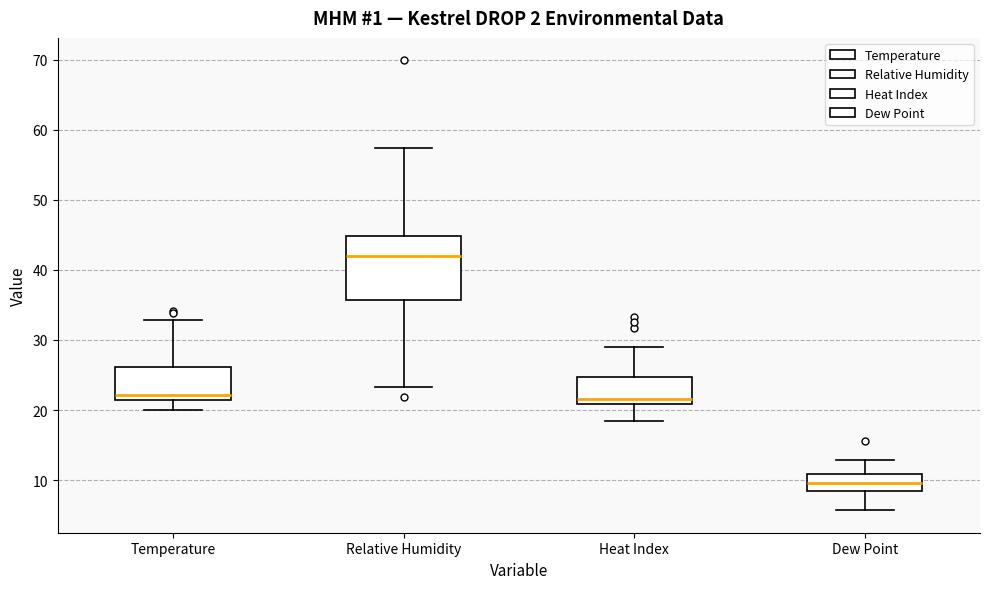

Reading left to right, read every box against the y-axis: the position of its median line, the range the box covers, and the ends of its whiskers. The values are not printed on the chart, so give them approximately, as read against the axis.

Temperature: median 22, box 21 to 26, whiskers 20 to 33
Relative Humidity: median 42, box 36 to 45, whiskers 23 to 57
Heat Index: median 22, box 21 to 25, whiskers 19 to 29
Dew Point: median 10, box 8 to 11, whiskers 6 to 13